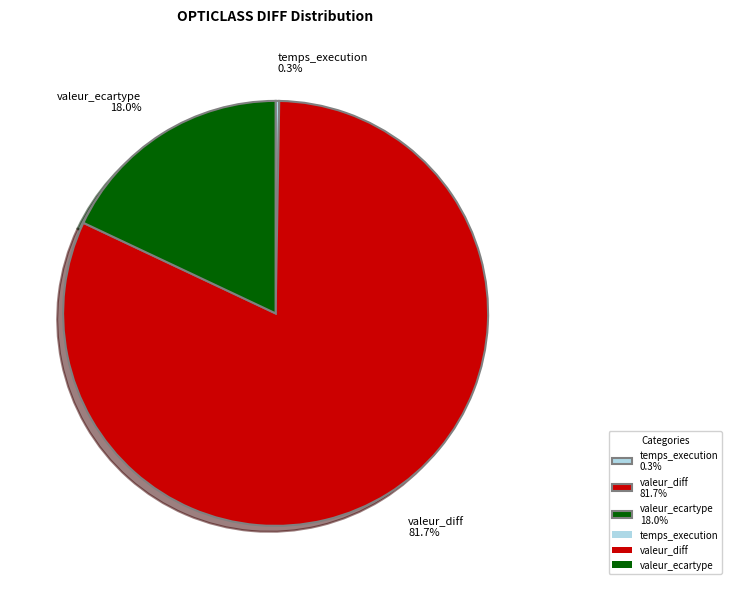

Is valeur_diff 81.7% the majority of the pie?

Yes